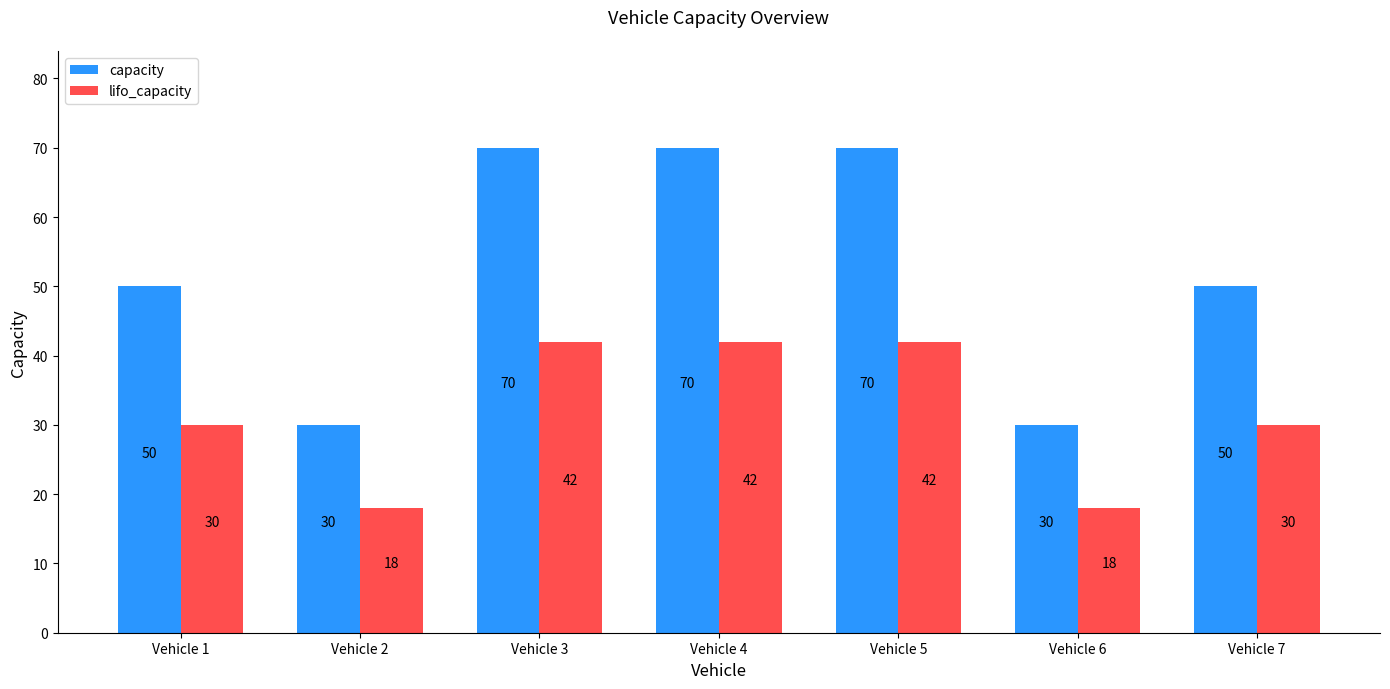

How many values in the capacity series are below 50?

2